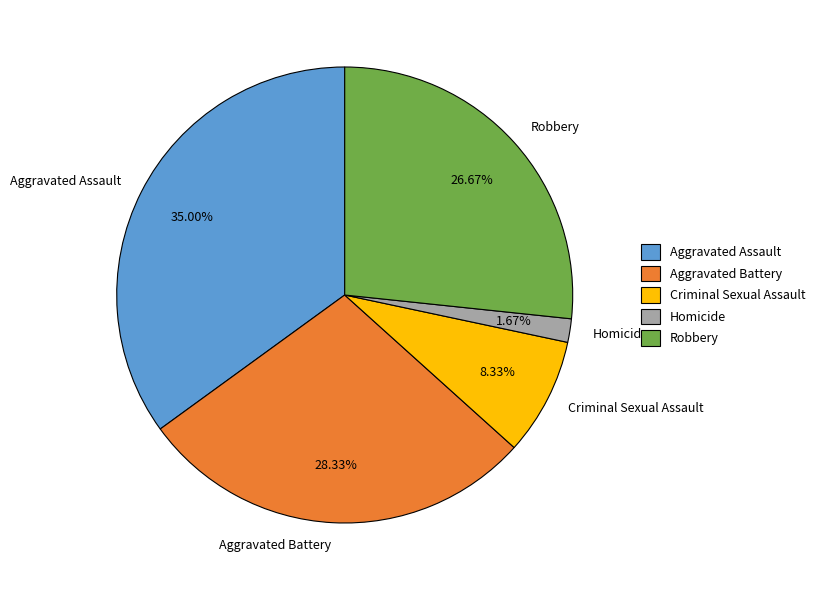

Does any single category account for the majority?

No